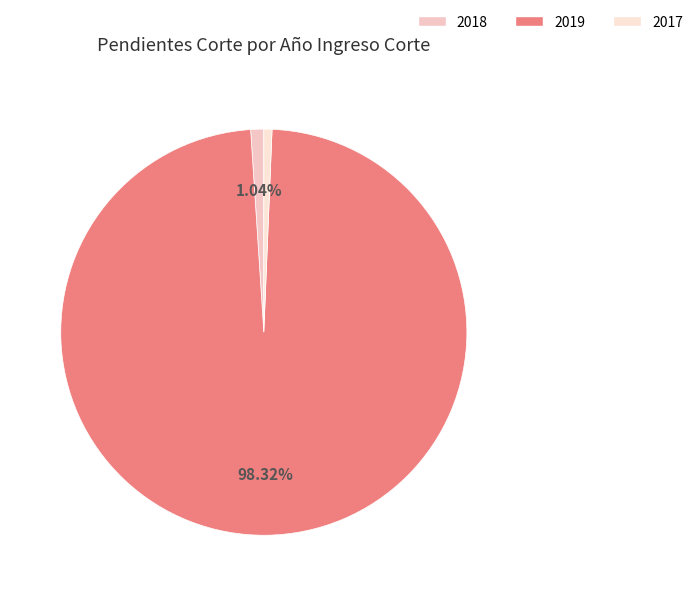

What is the change in value from 2018 to 2017?

-3